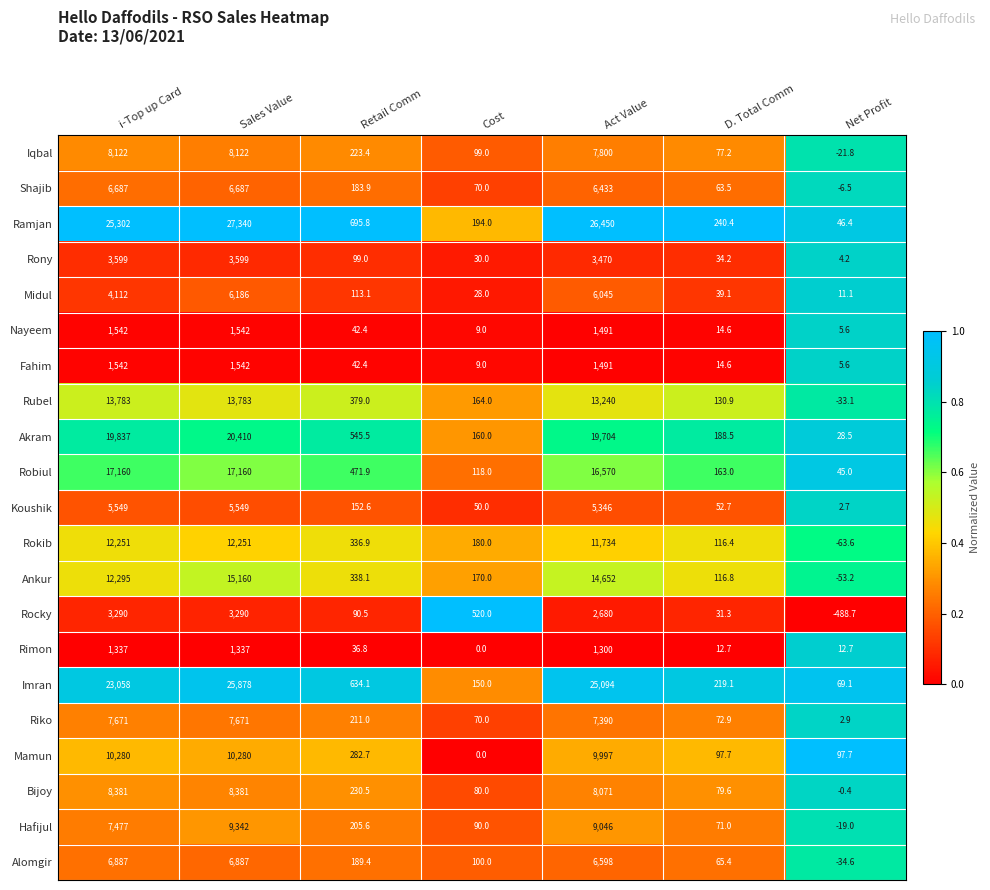

The value of Riko at D. Total Comm is 123.0. True or false?

False